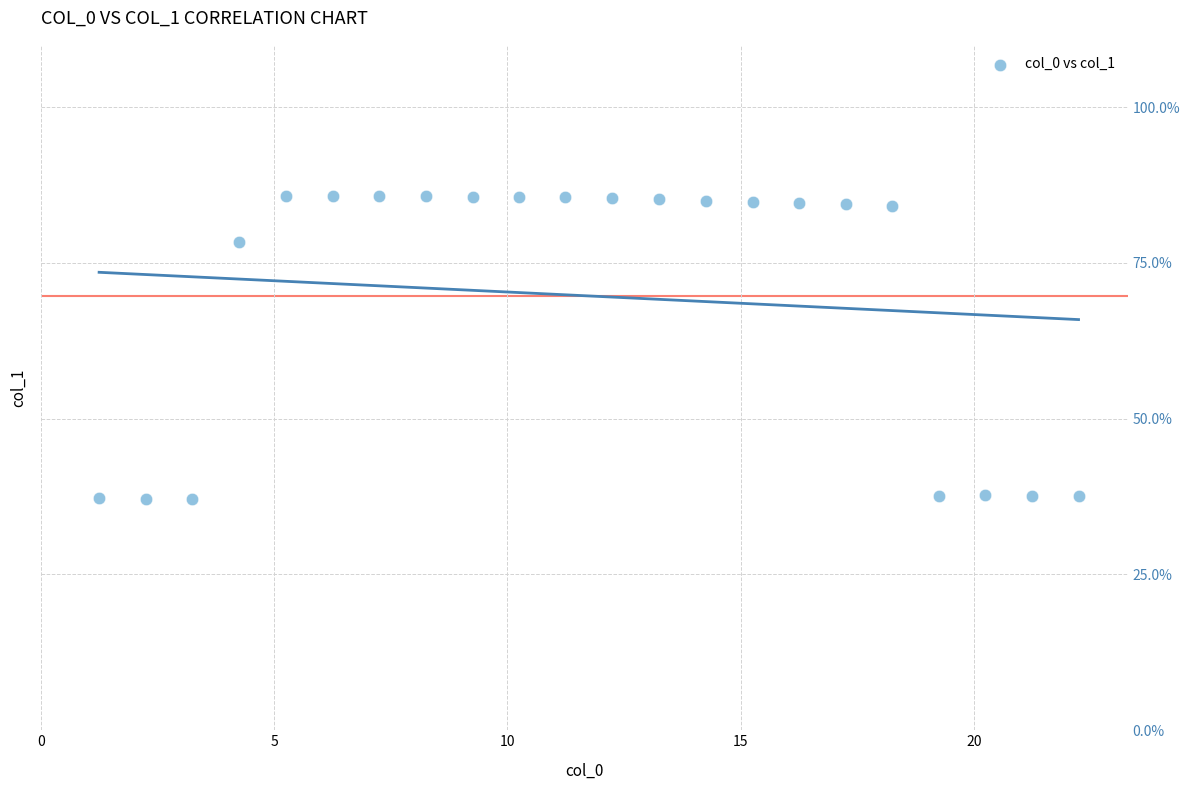

What Y value in the scatter plot is closest to 61?

78.4